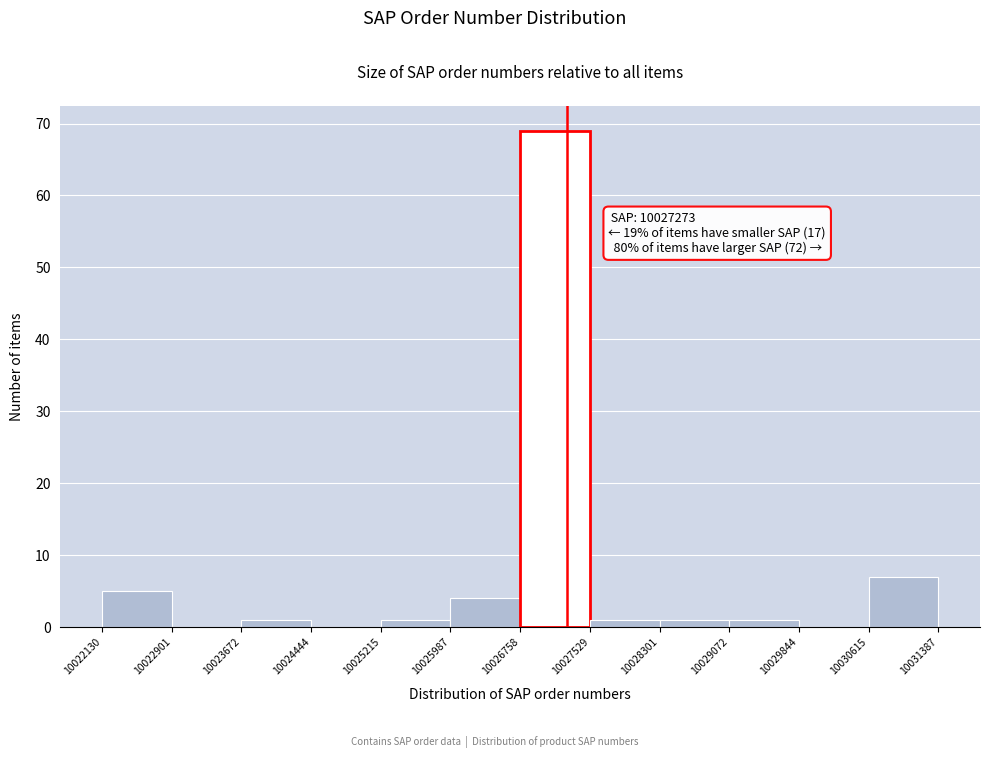

Over which range of the x-axis is the bar tallest?

10026758 to 10027529